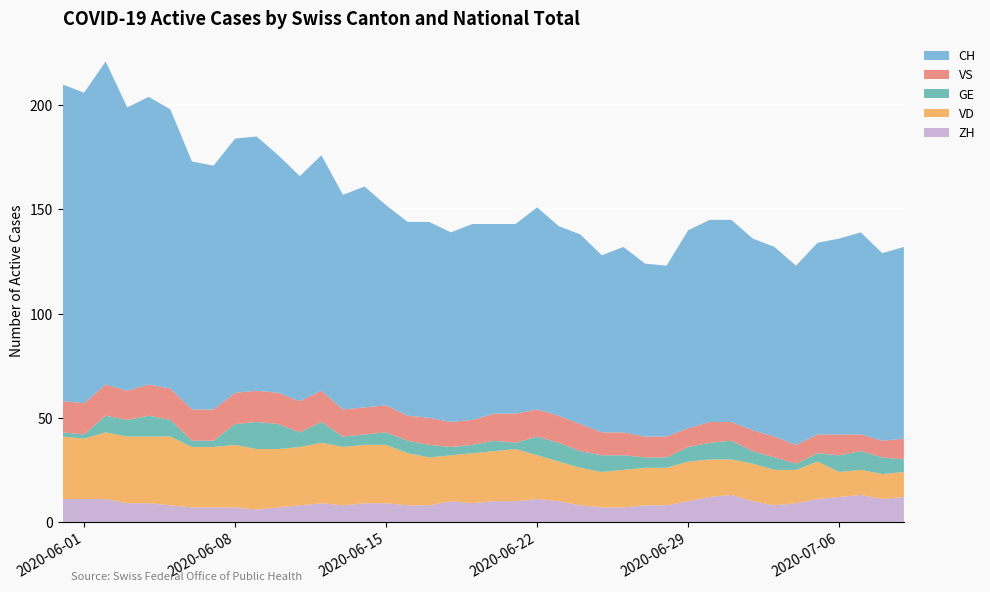

Reading left to right, what are all the values shown in this chart?

ZH: 0=11	1=11	2=11	3=9	4=9	5=8	6=7	7=7	8=7	9=6	10=7	11=8	12=9	13=8	14=9	15=9	16=8	17=8	18=10	19=9	20=10	21=10	22=11	23=10	24=8	25=7	26=7	27=8	28=8	29=10	30=12	31=13	32=10	33=8	34=9	35=11	36=12	37=13	38=11	39=12
VD: 0=30	1=29	2=32	3=32	4=32	5=33	6=29	7=29	8=30	9=29	10=28	11=28	12=29	13=28	14=28	15=28	16=25	17=23	18=22	19=24	20=24	21=25	22=21	23=19	24=18	25=17	26=18	27=18	28=18	29=19	30=18	31=17	32=18	33=17	34=16	35=18	36=12	37=12	38=12	39=12
GE: 0=2	1=2	2=8	3=8	4=10	5=8	6=3	7=3	8=10	9=13	10=12	11=7	12=10	13=5	14=5	15=6	16=6	17=6	18=4	19=4	20=5	21=3	22=9	23=9	24=8	25=8	26=7	27=5	28=5	29=7	30=8	31=9	32=6	33=6	34=3	35=4	36=8	37=9	38=8	39=6
VS: 0=15	1=15	2=15	3=14	4=15	5=15	6=15	7=15	8=15	9=15	10=15	11=15	12=15	13=13	14=13	15=13	16=12	17=13	18=12	19=12	20=13	21=14	22=13	23=13	24=13	25=11	26=11	27=10	28=10	29=9	30=10	31=9	32=10	33=10	34=9	35=9	36=10	37=8	38=8	39=10
CH: 0=152	1=149	2=155	3=136	4=138	5=134	6=119	7=117	8=122	9=122	10=114	11=108	12=113	13=103	14=106	15=96	16=93	17=94	18=91	19=94	20=91	21=91	22=97	23=91	24=91	25=85	26=89	27=83	28=82	29=95	30=97	31=97	32=92	33=91	34=86	35=92	36=94	37=97	38=90	39=92